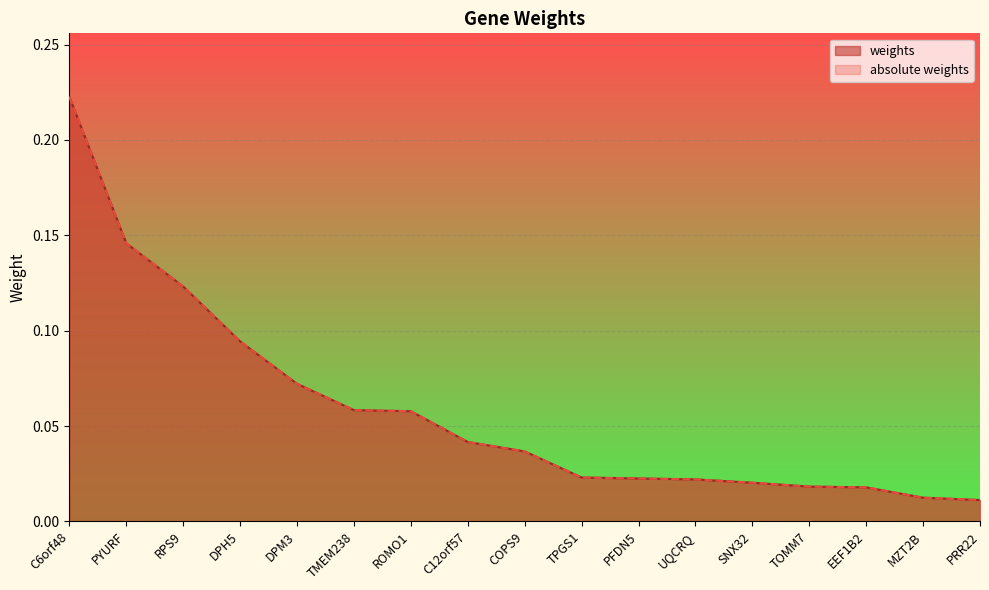

Which series has the widest spread of values?

weights